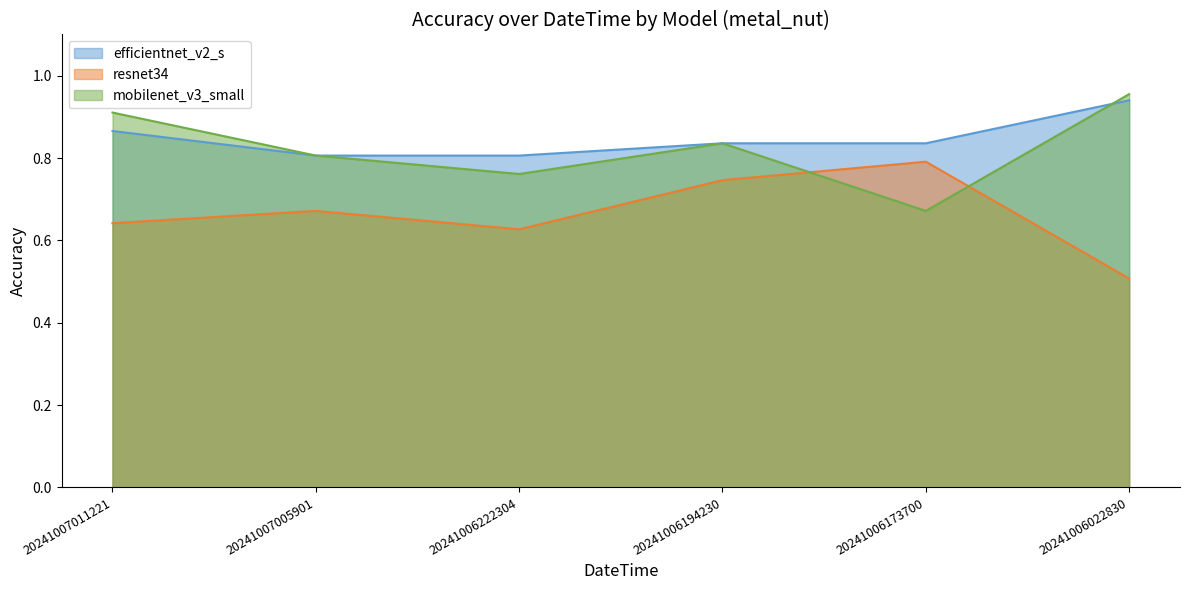

Which has a higher value, 20241006194230 or 20241006022830?

20241006022830